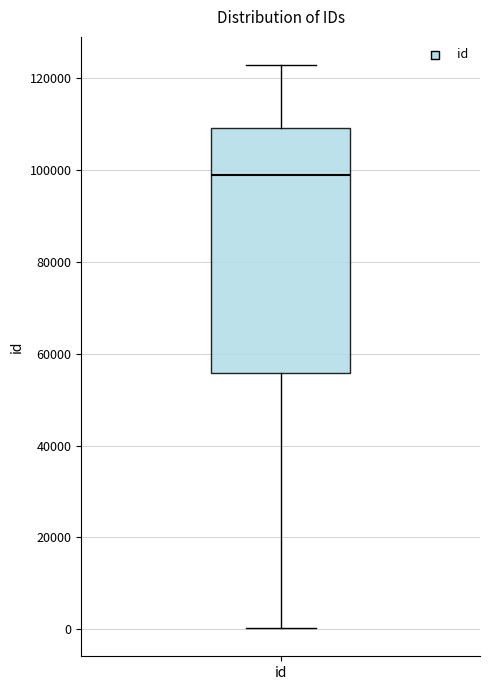

Read this box plot against the y-axis: the position of the median line, the range covered by the box, and the ends of both whiskers. The values are not printed on the chart, so give them approximately, as read against the axis.

median 98000, box 56000 to 110000, whiskers 0 to 122000